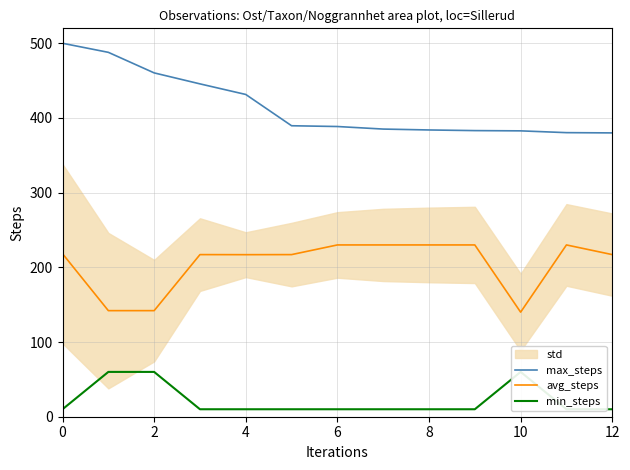

How many lines are shown in the chart?

3